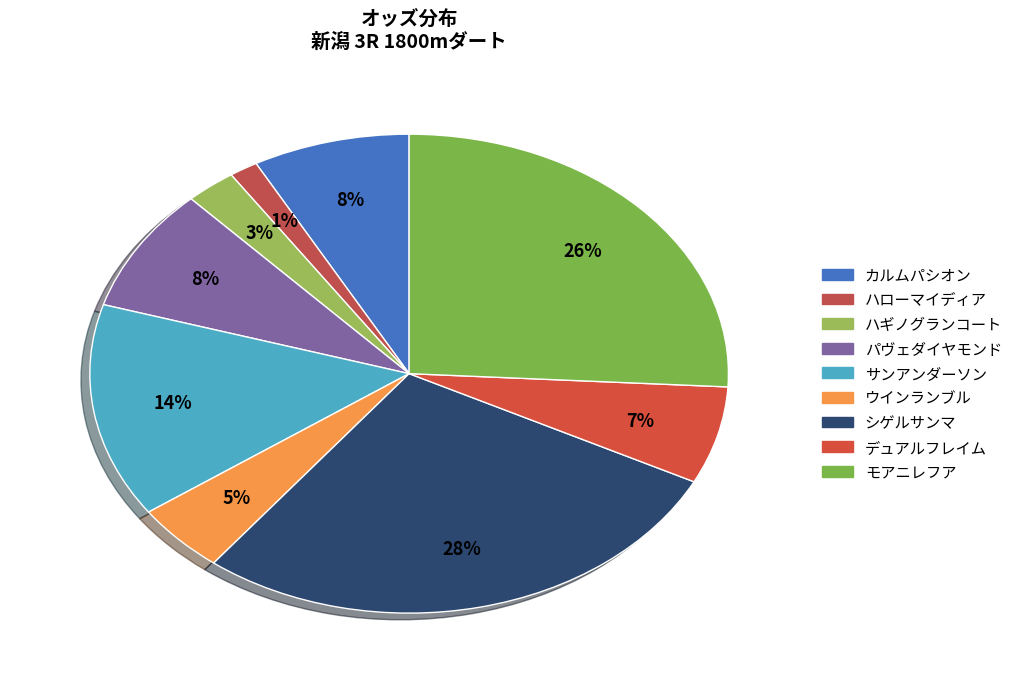

Is the sum of カルムパシオン and ハローマイディア greater than half?

No